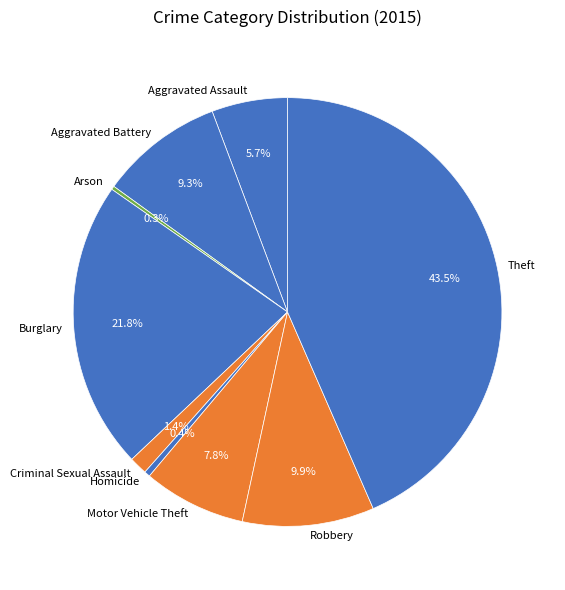

The Aggravated Assault slice represents 6% of the pie. True or false?

True